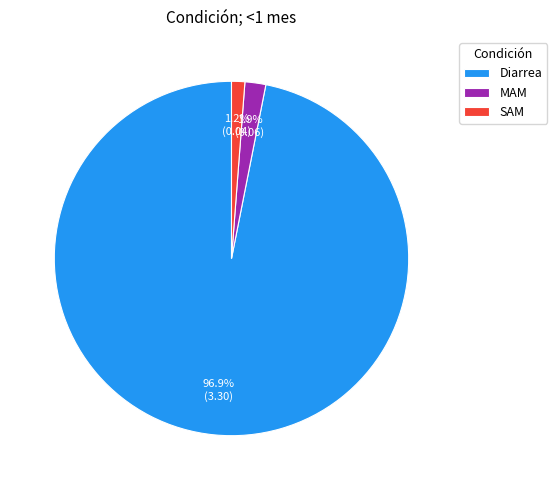

Is the sum of MAM and SAM greater than half?

No